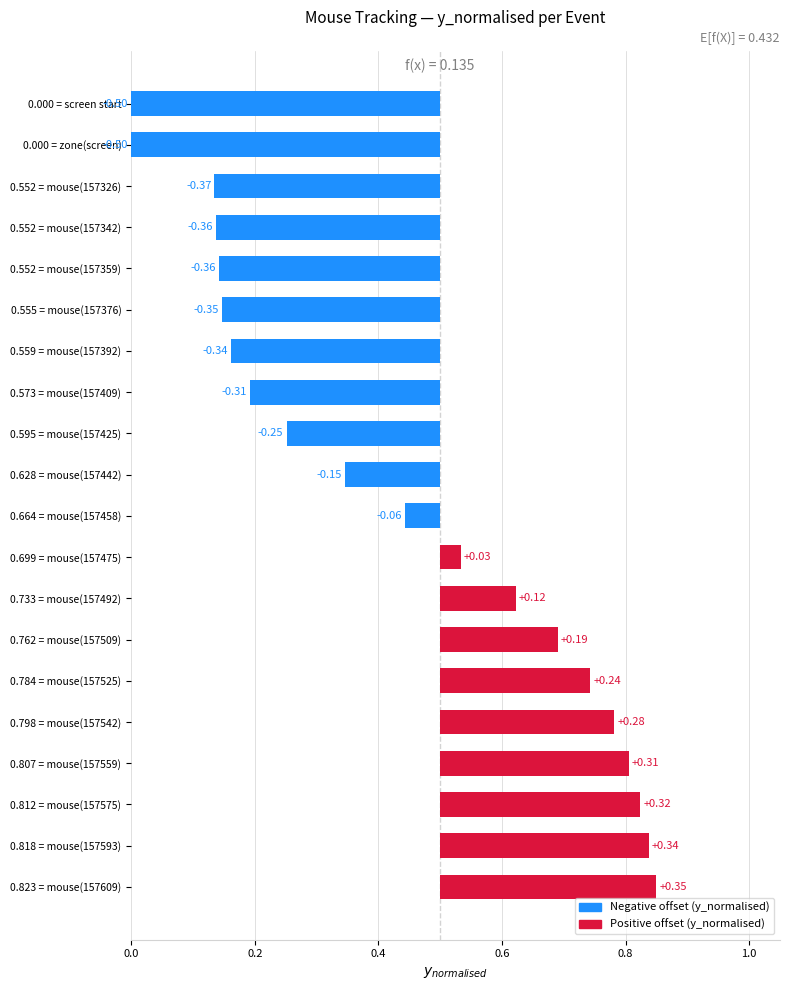

What is the approximate value at 0.823 = mouse(157609)?

0.3